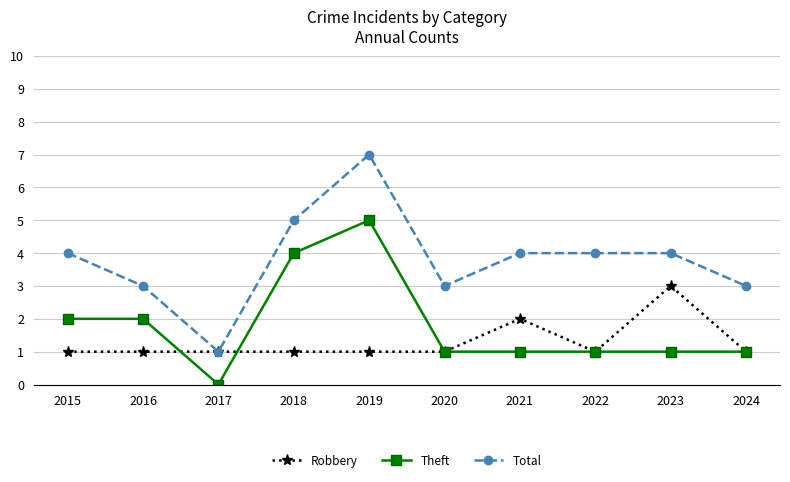

What is the difference between the Total values at 2017 and 2024?

2